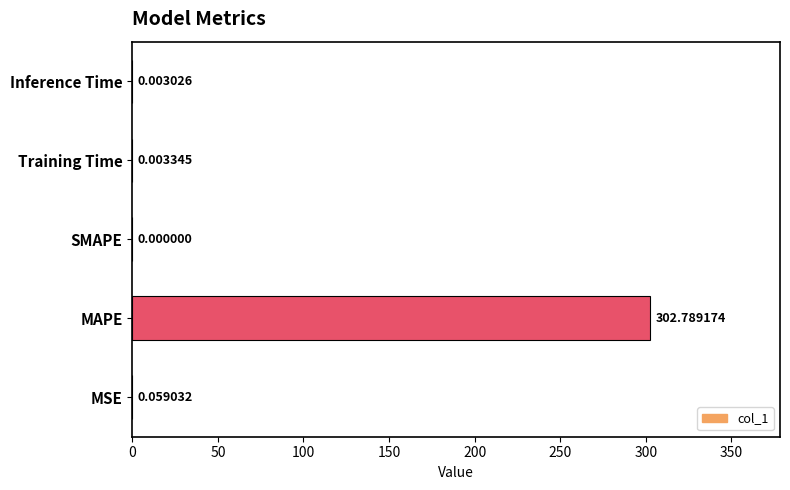

Which category has the highest value across all series?

MAPE